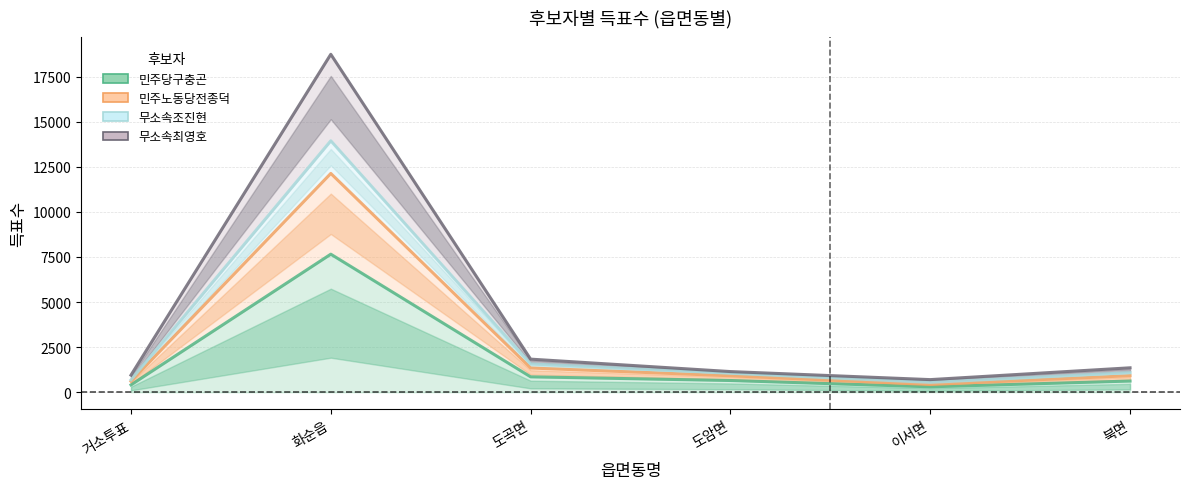

What is the difference between the second highest and minimum values in the 무소속최영호 series?

1136